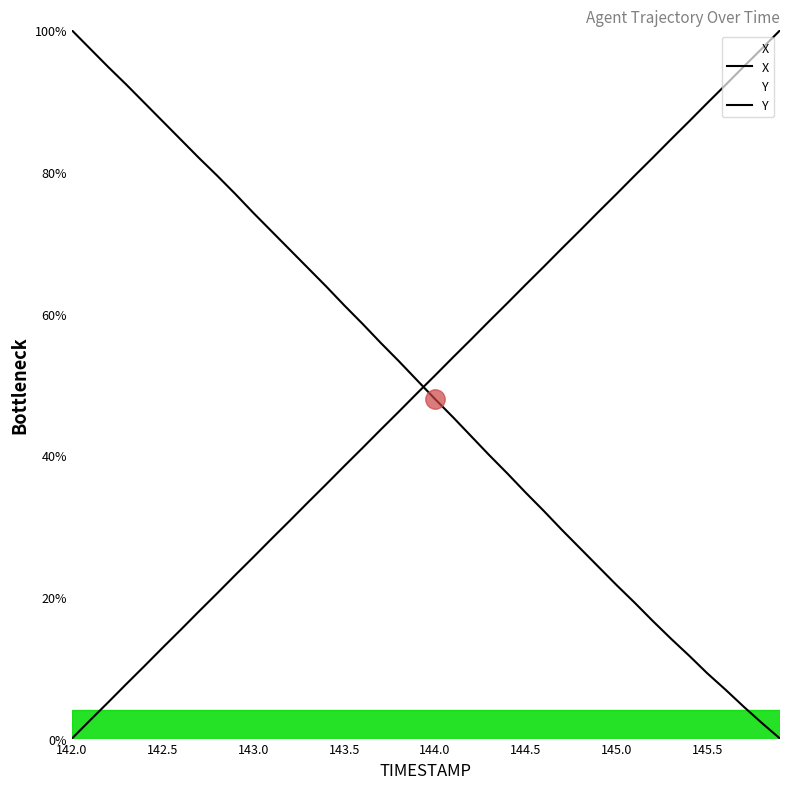

Where do X and Y first cross each other?

143.9 and 144.0